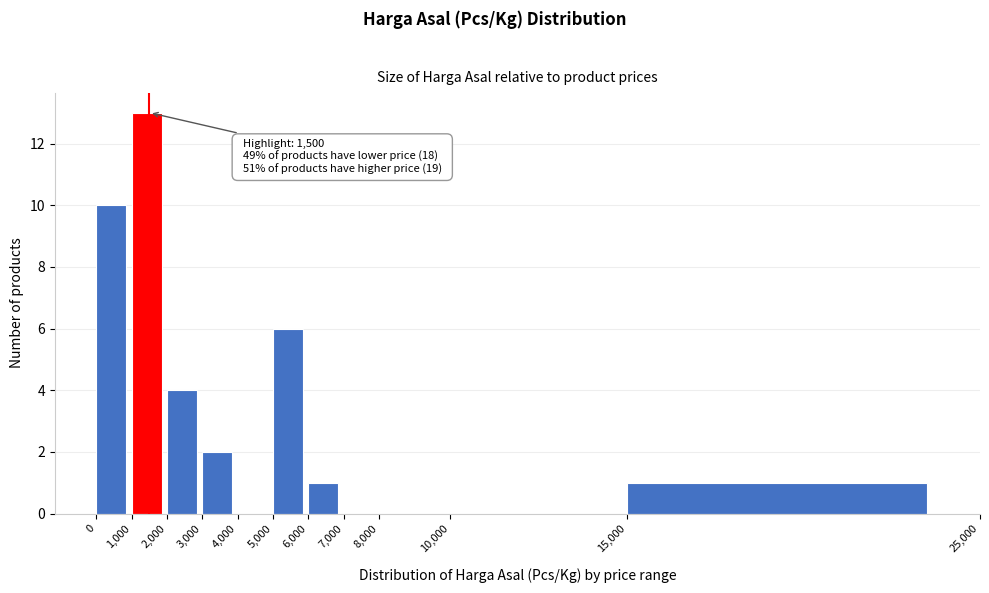

Over which range of the x-axis is the bar tallest?

1,000 to 2,000